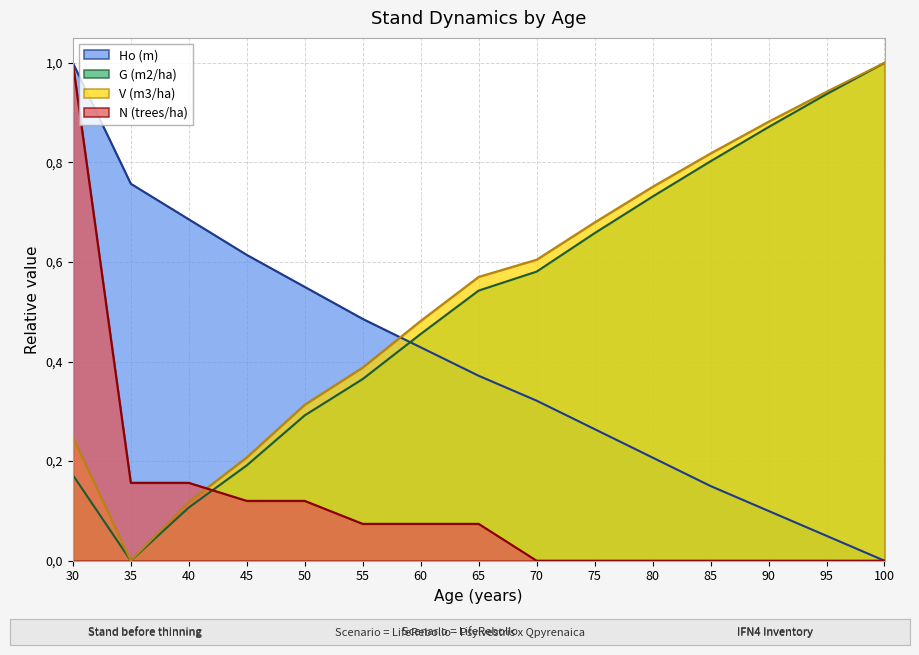

How many interior local valleys does the V (m3/ha) series have?

1